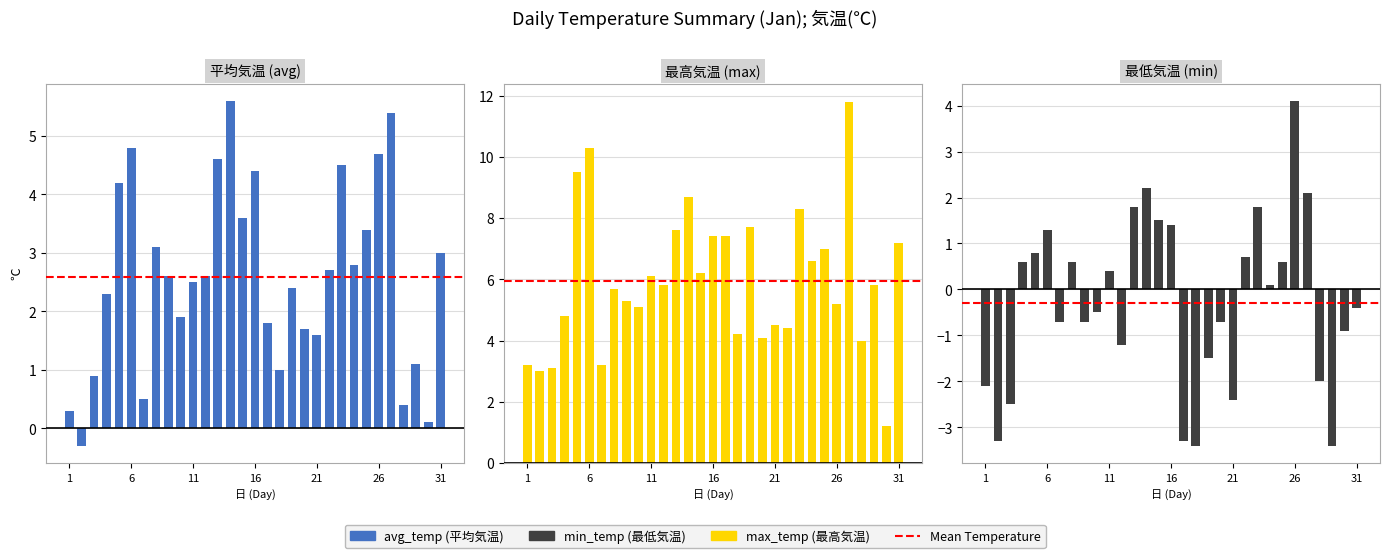

What is the average value of the avg_temp series?

2.6